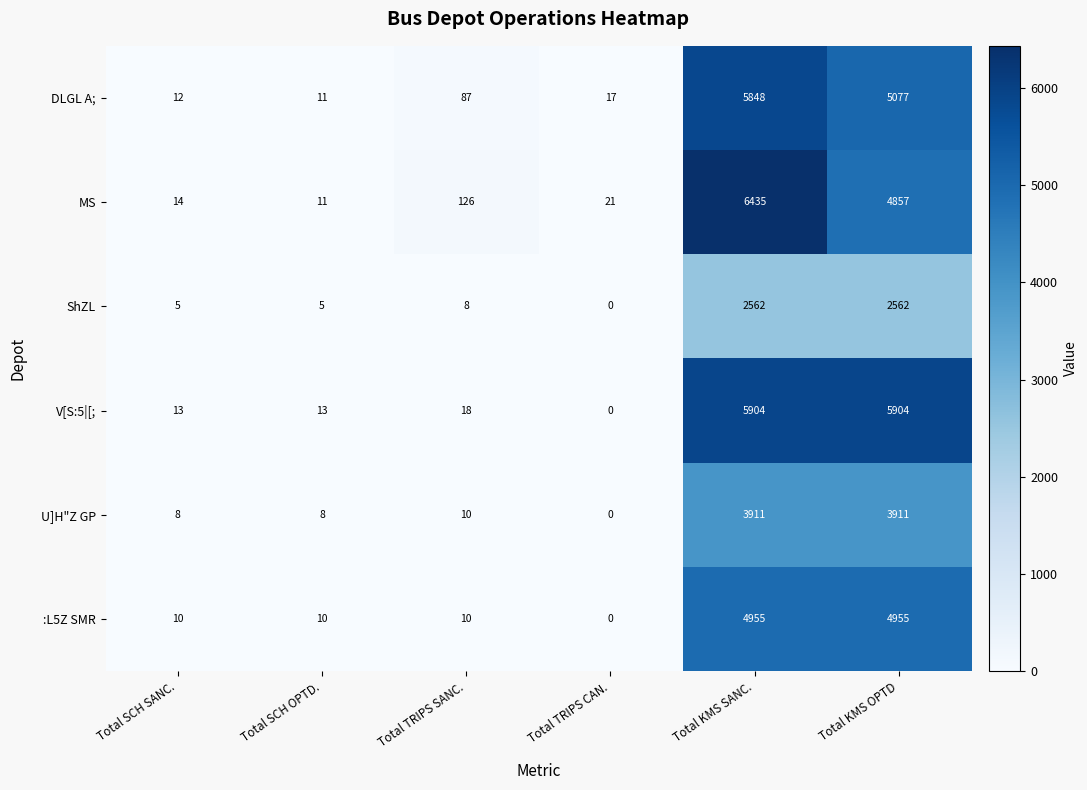

At which label is ShZL closest to 1281?

Total TRIPS SANC.